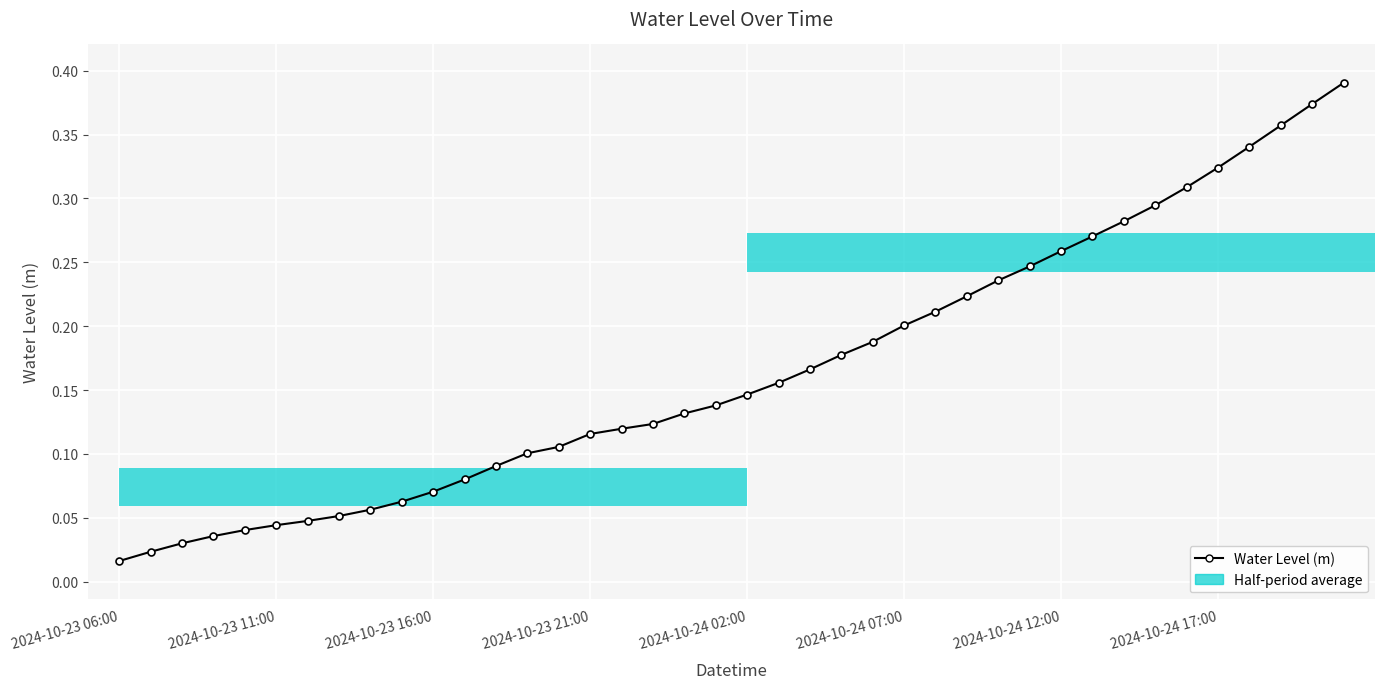

Are the bars horizontal?

Yes